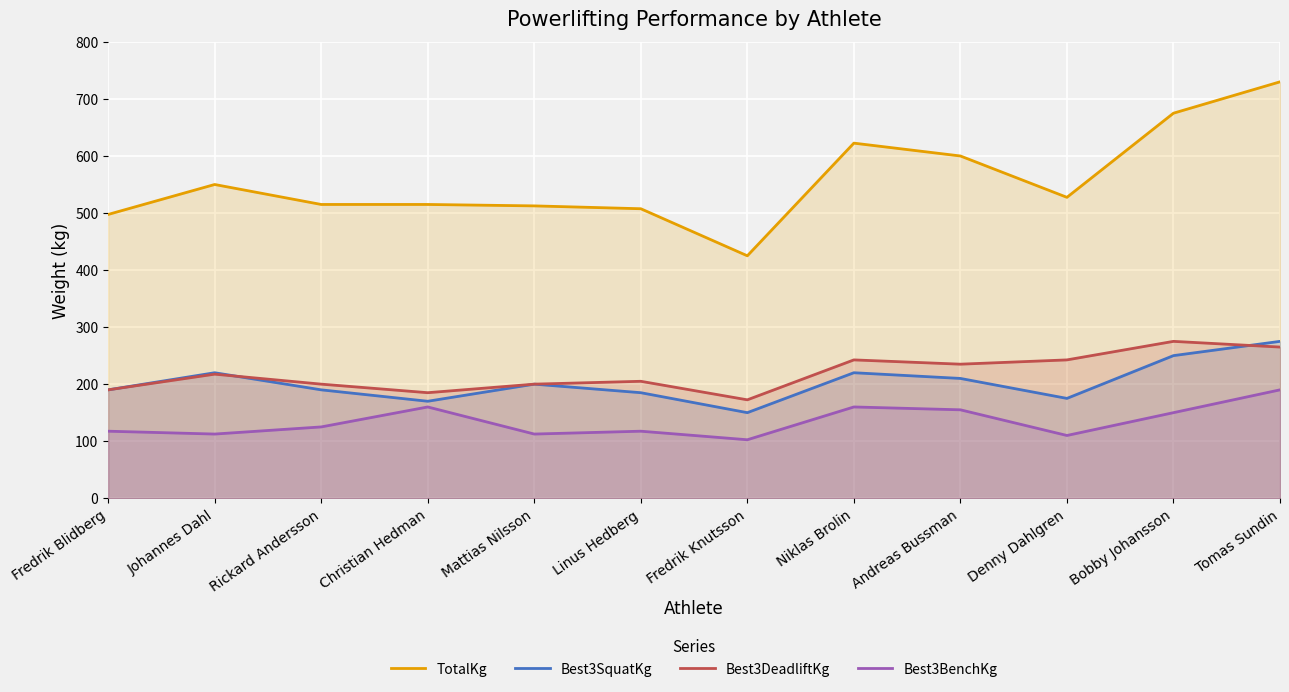

True or false: Best3SquatKg and TotalKg cross at least once.

False